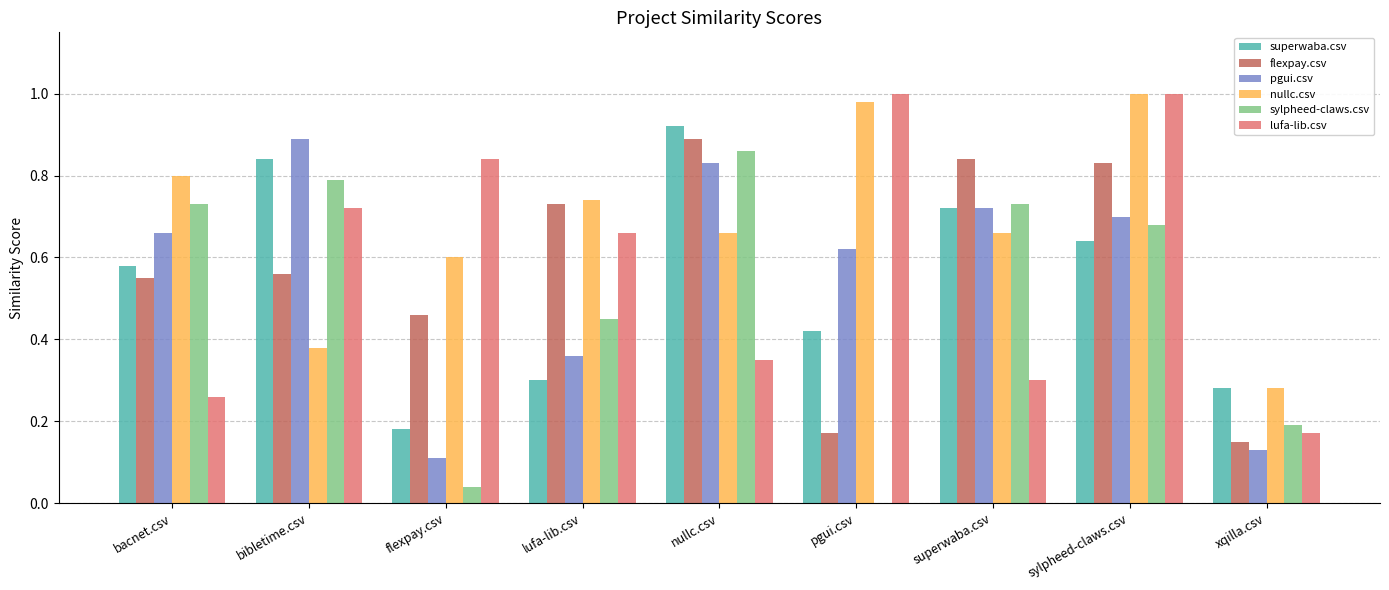

Is it true that pgui.csv equals 0.7 at superwaba.csv?

True